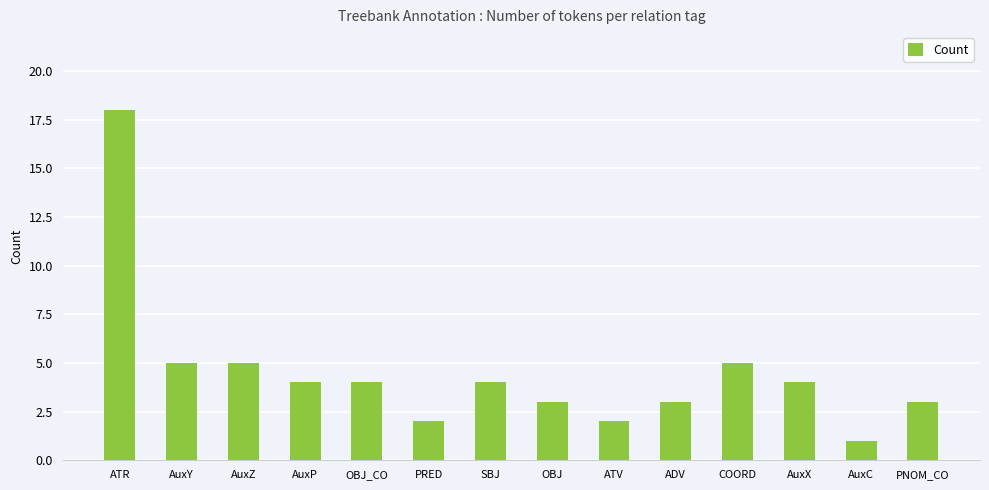

How many series are shown in this chart?

1